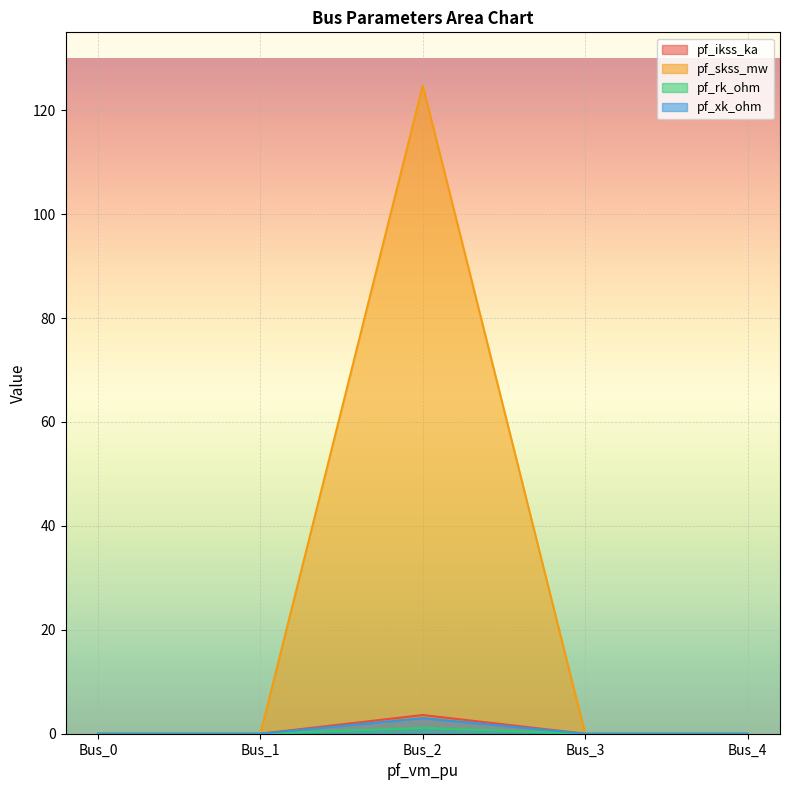

Between Bus_1 and Bus_3, which series saw the biggest shift?

pf_ikss_ka